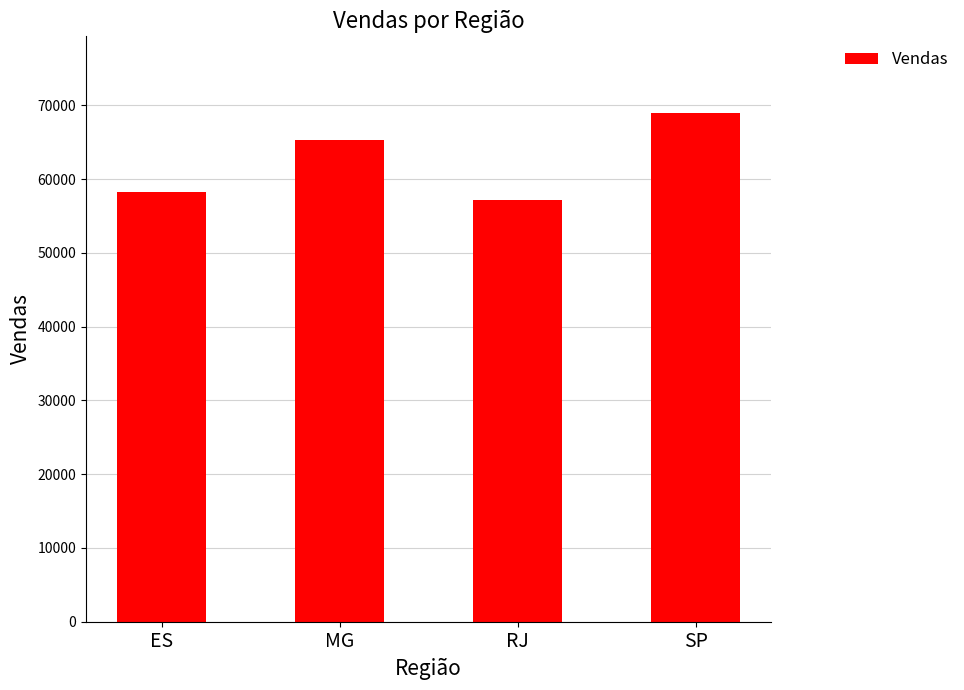

Rank the categories by value from highest to lowest.

SP, MG, ES, RJ